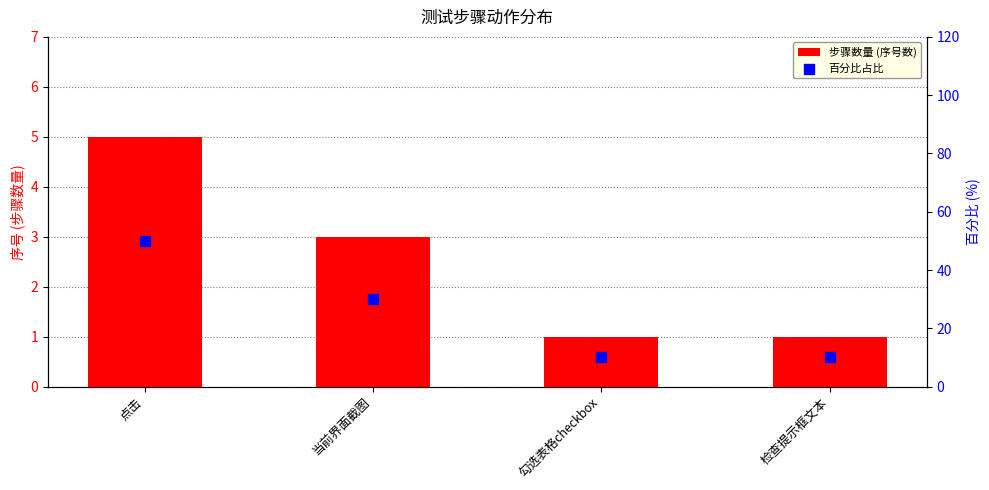

Which series has the largest Y range (max minus min)?

百分比占比